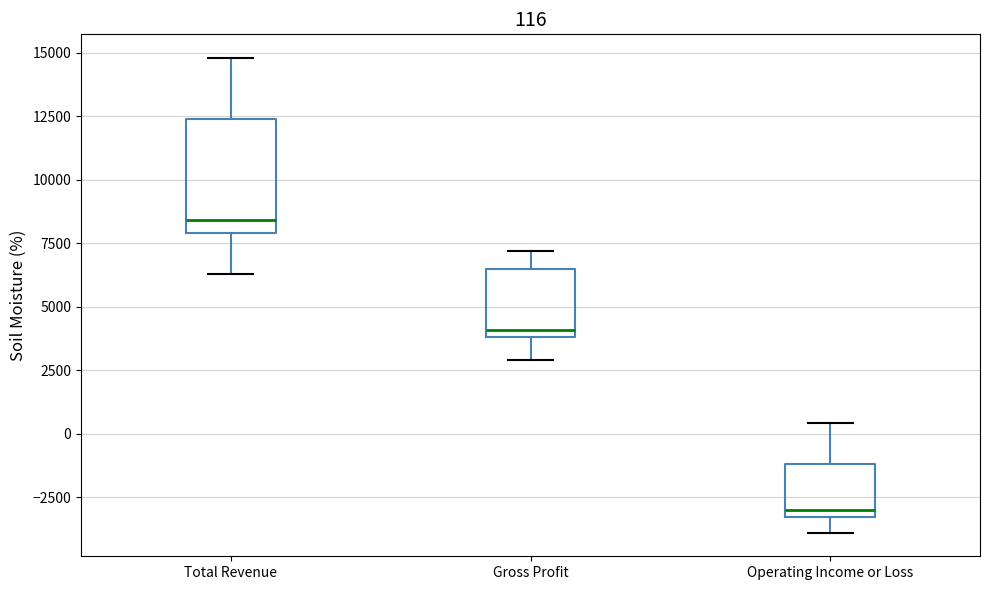

Which box is the tallest, from its lower edge to its upper edge?

Total Revenue